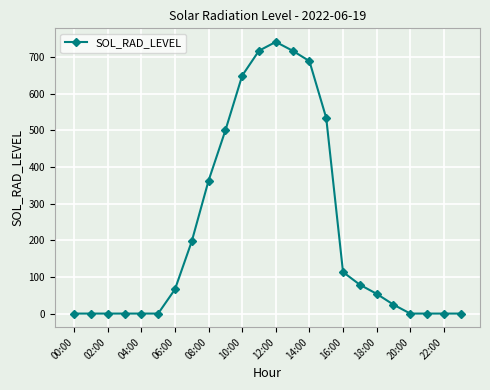

What is the difference between the maximum and minimum values?

741.8